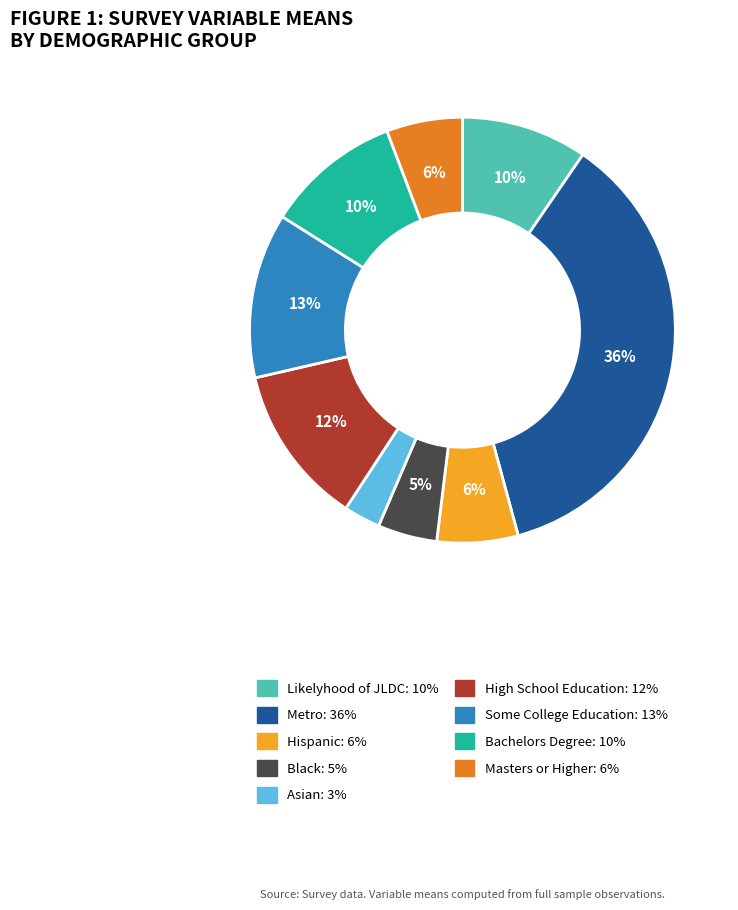

What percentage is the Some College Education slice, to the nearest percent?

13%